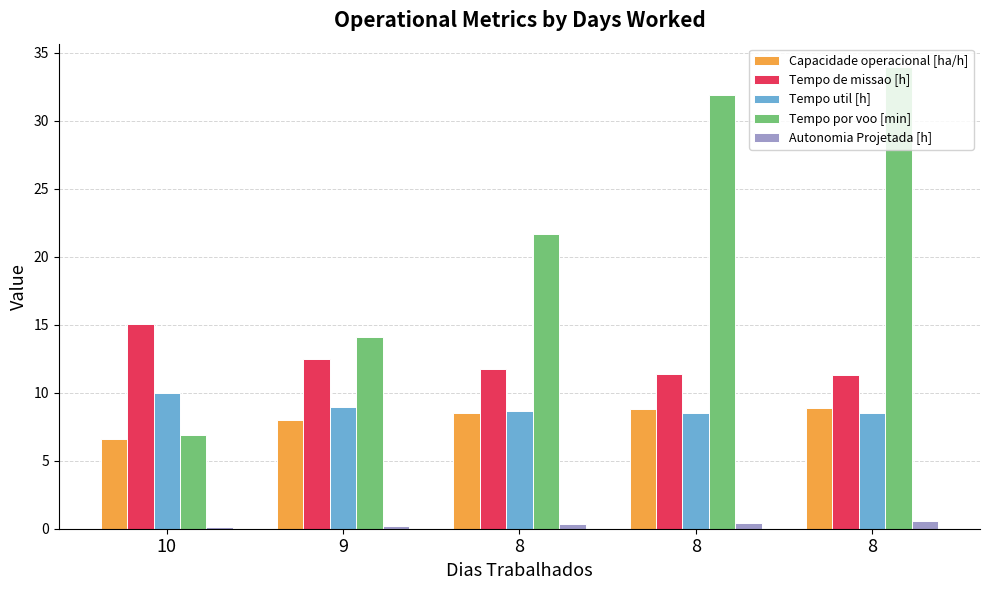

At how many categories does at least one series exceed 2?

5